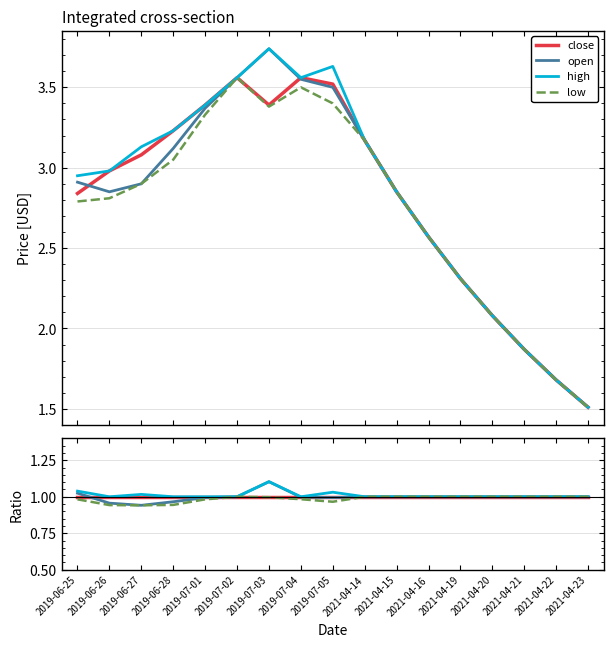

How many lines are shown in the chart?

4